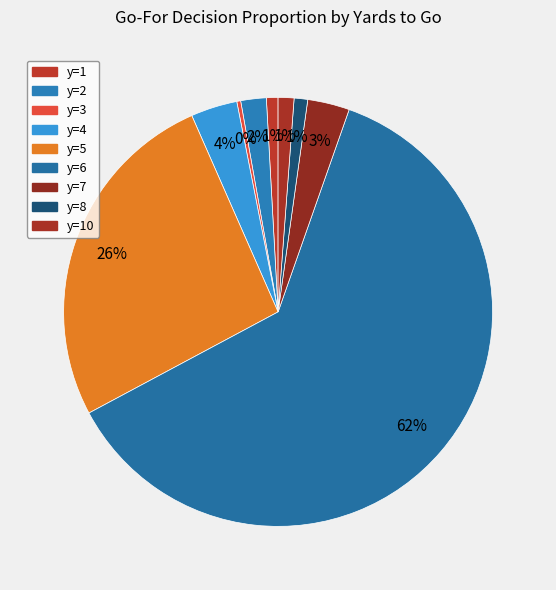

Do y=7 and y=6 together represent more than half of the pie?

Yes